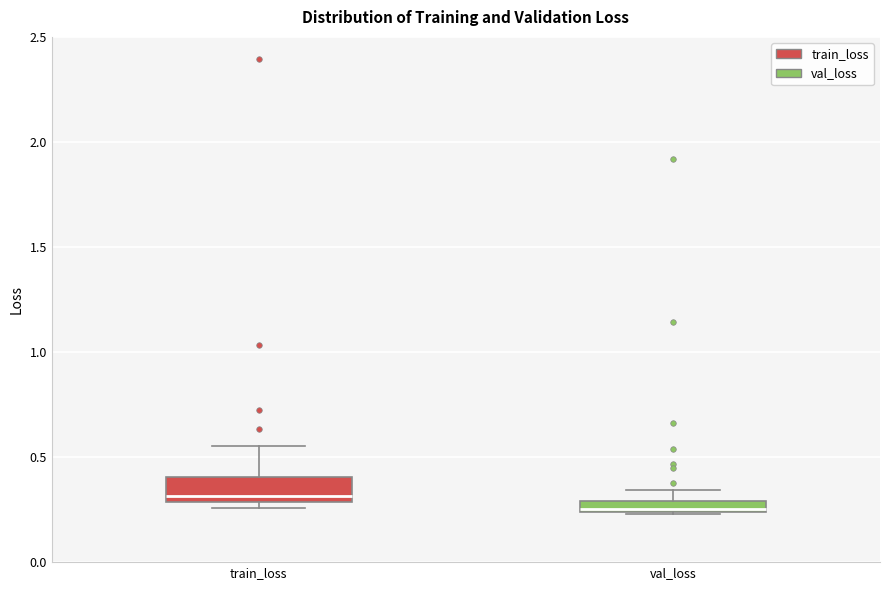

Which box has the lowest median line?

val_loss